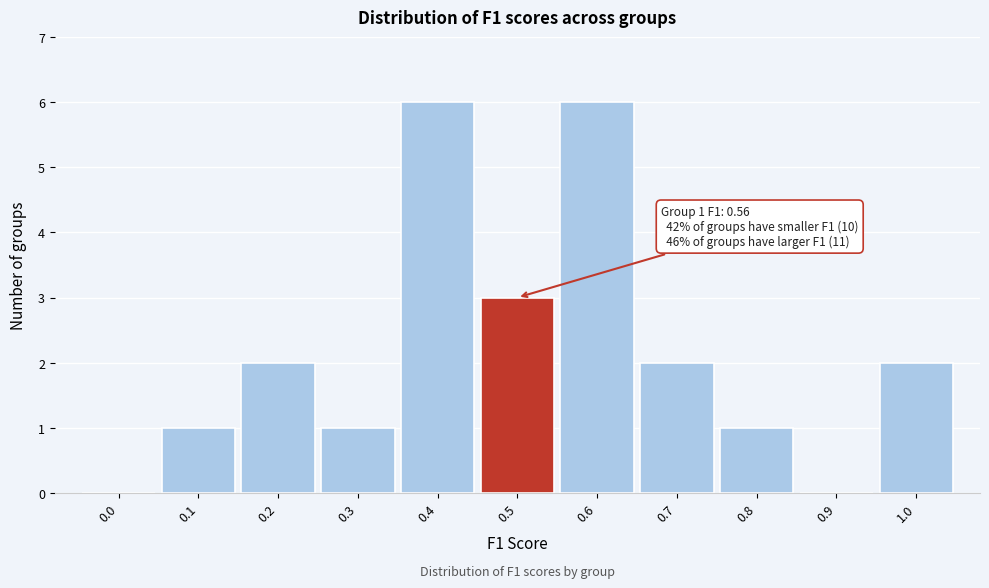

Reading right to left, what are all the values shown in this chart?

1.0=2	0.9=0	0.8=1	0.7=2	0.6=6	0.5=3	0.4=6	0.3=1	0.2=2	0.1=1	0.0=0